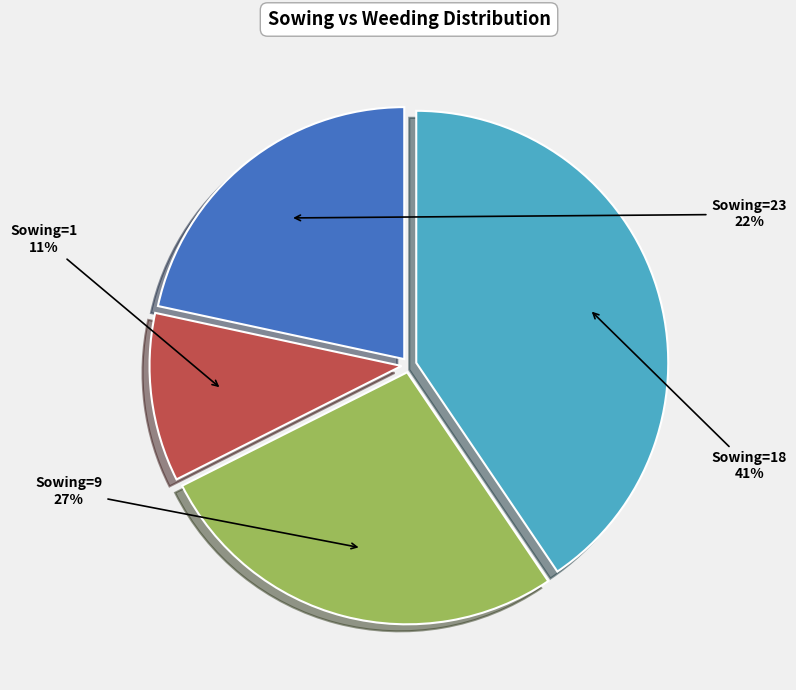

What is the smallest slice in the pie chart?

Sowing=1